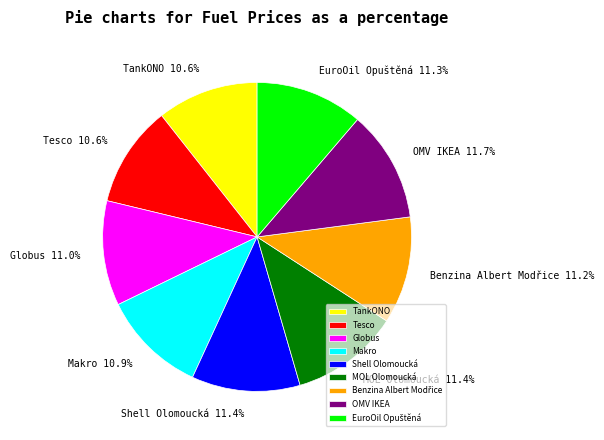

The MOL Olomoucká slice represents 11% of the pie. True or false?

True